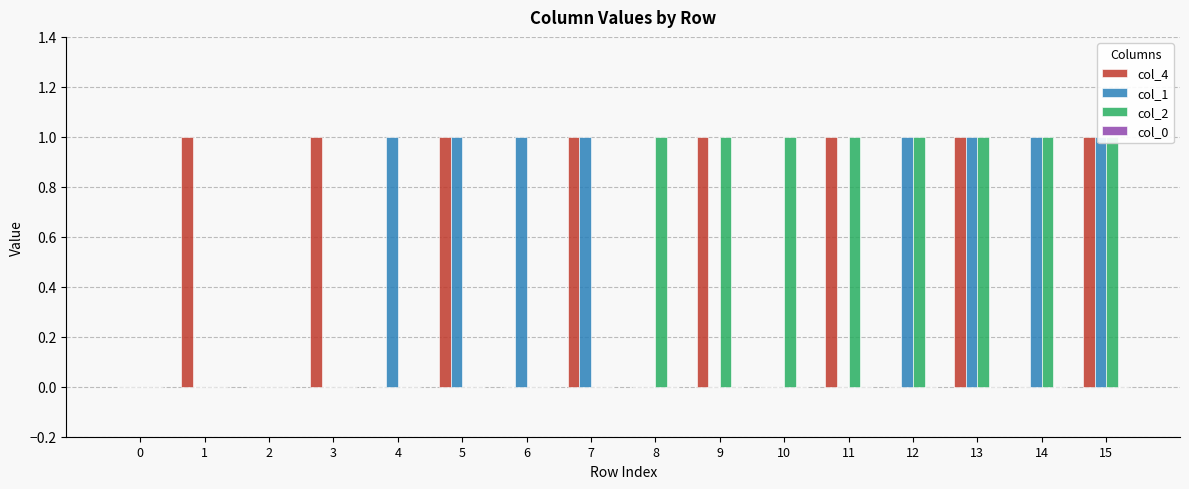

Reading left to right, what are all the values shown in this chart?

col_4: 0	1	0	1	0	1	0	1	0	1	0	1	0	1	0	1
col_1: 0	0	0	0	1	1	1	1	0	0	0	0	1	1	1	1
col_2: 0	0	0	0	0	0	0	0	1	1	1	1	1	1	1	1
col_0: 0	0	0	0	0	0	0	0	0	0	0	0	0	0	0	0